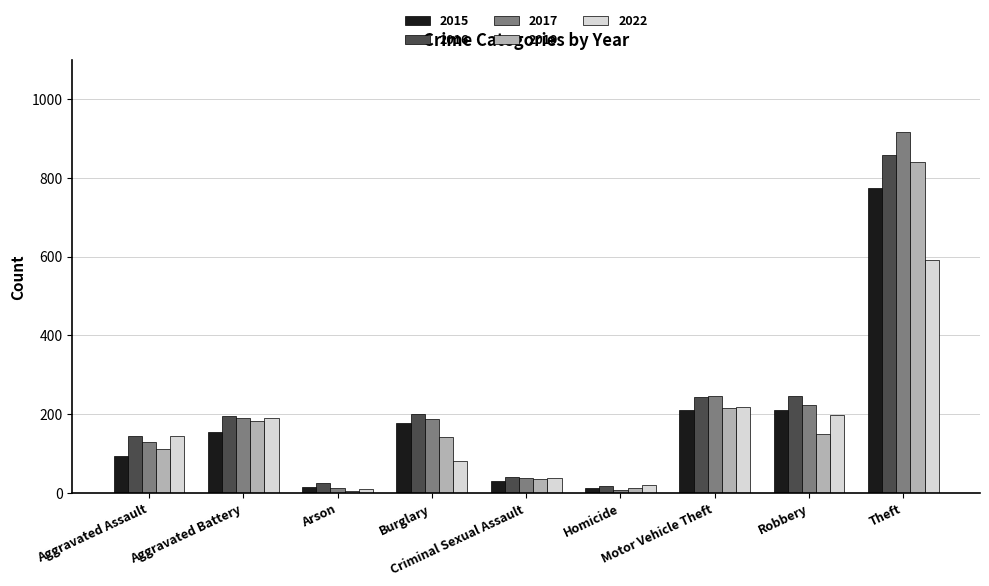

Are the bars grouped side by side (vs. stacked)?

Yes